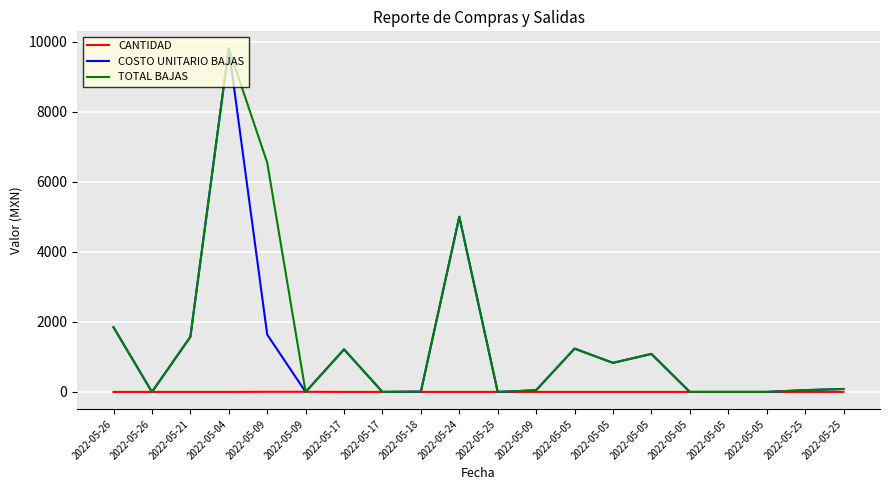

How many series are shown in this chart?

3